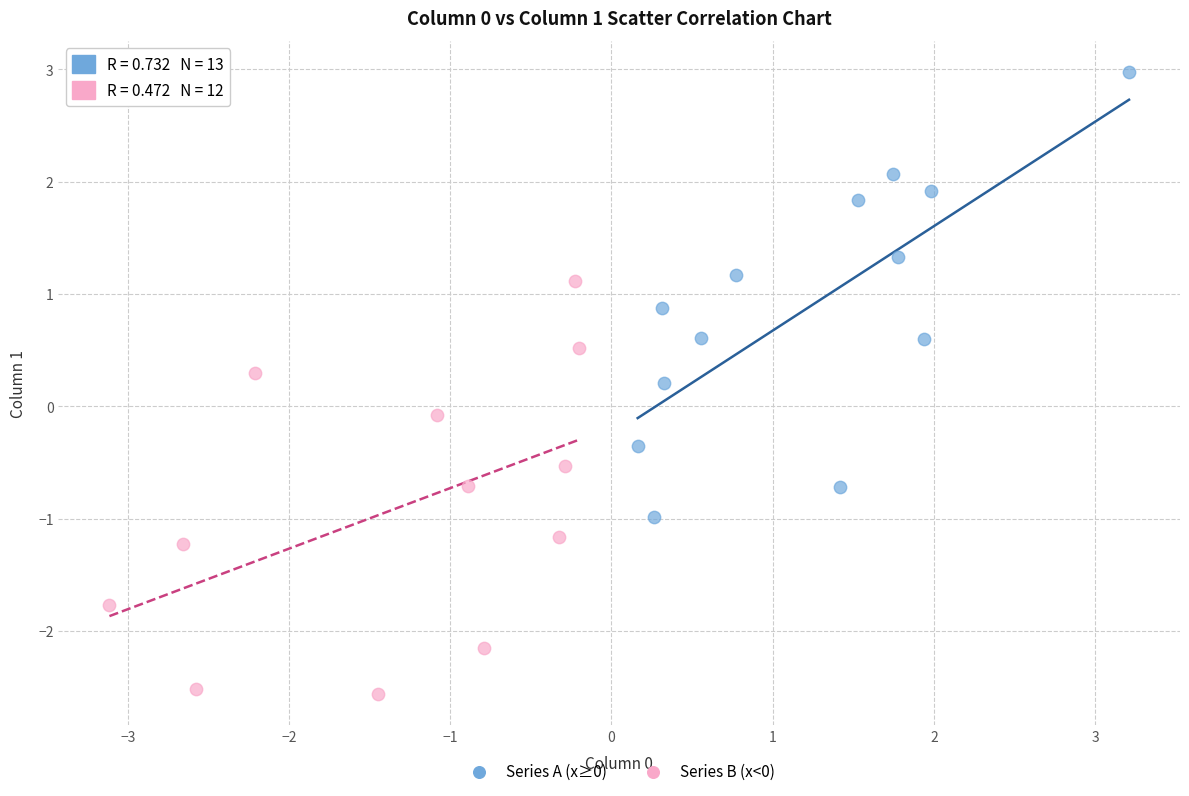

Which series contains the lowest Y value?

Series B (x<0)